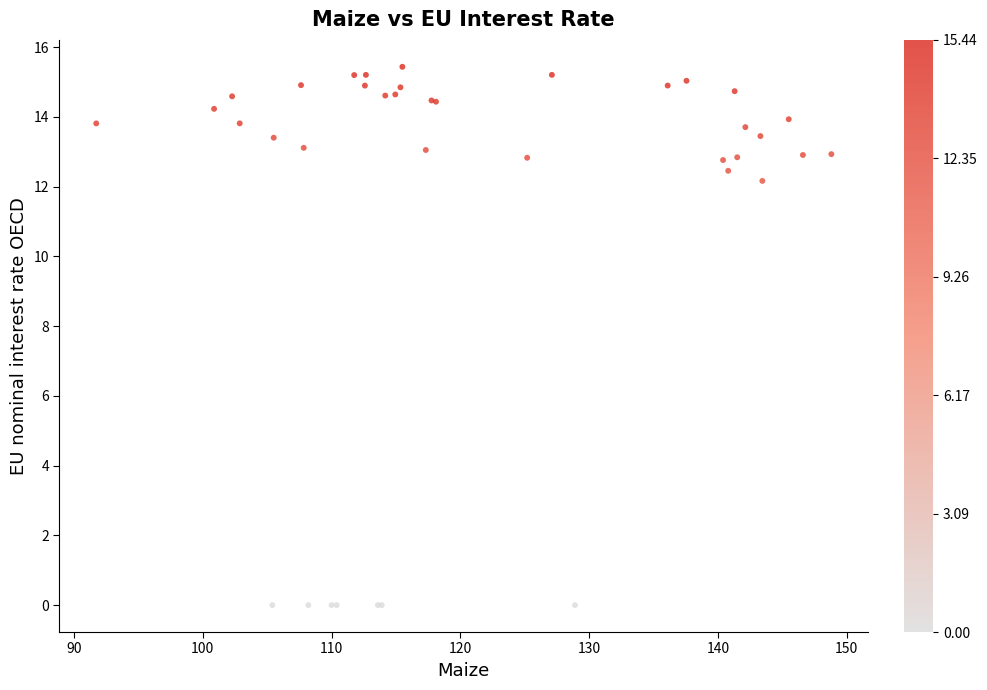

What Y value in the scatter plot is closest to 7?

12.2